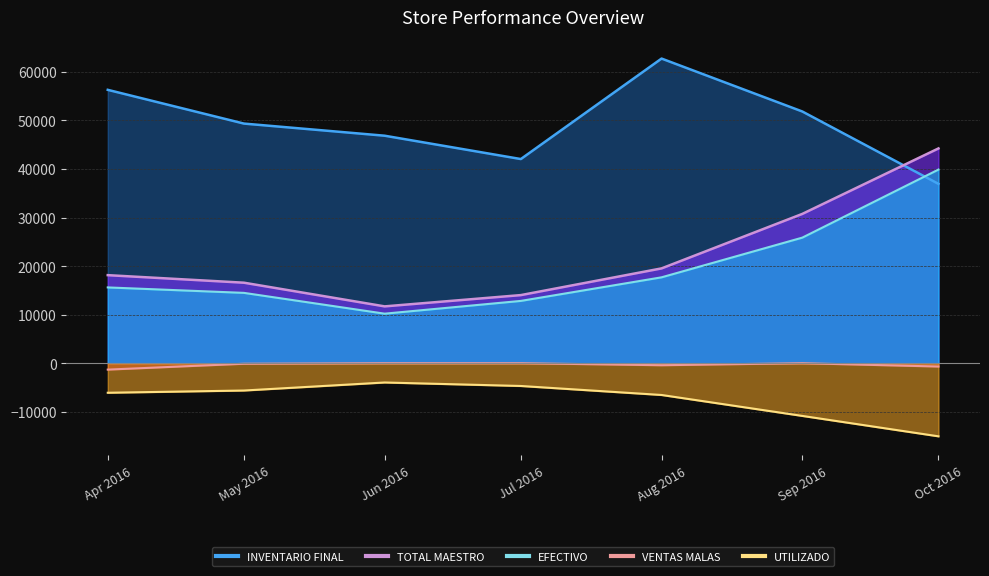

What is the label of the 1st point from the left?

Apr 2016